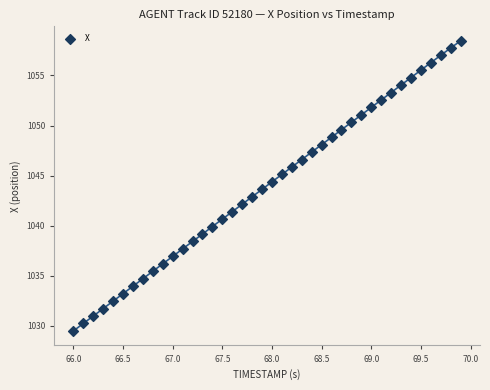

Count the number of points in this scatter plot.

40